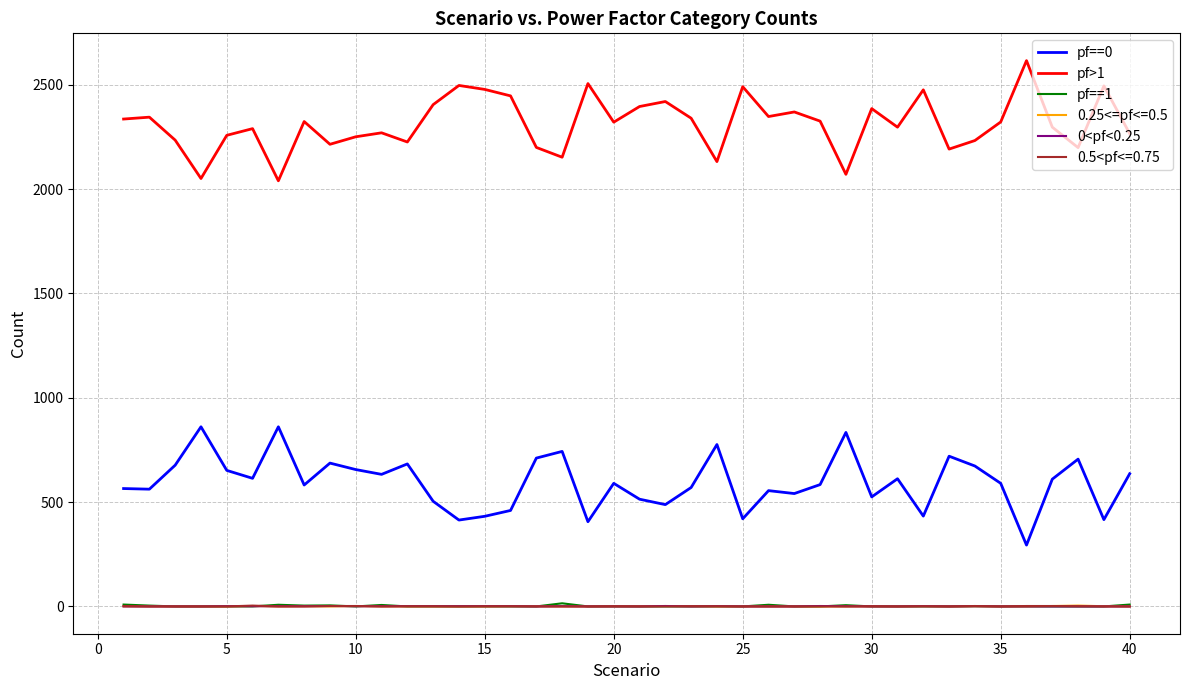

True or false: 0<pf<0.25 and pf>1 cross at least once.

False